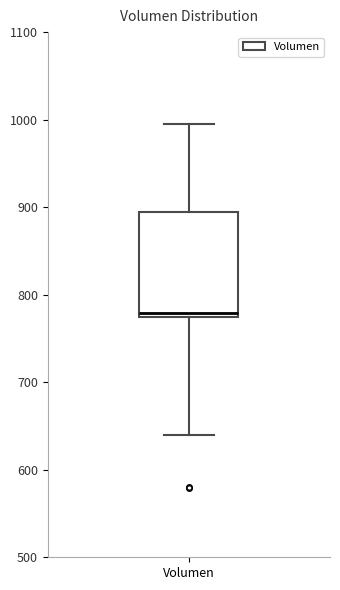

Where is the upper edge of the box for Volumen on the y-axis? The values are not printed on the chart, so give them approximately, as read against the axis.

890